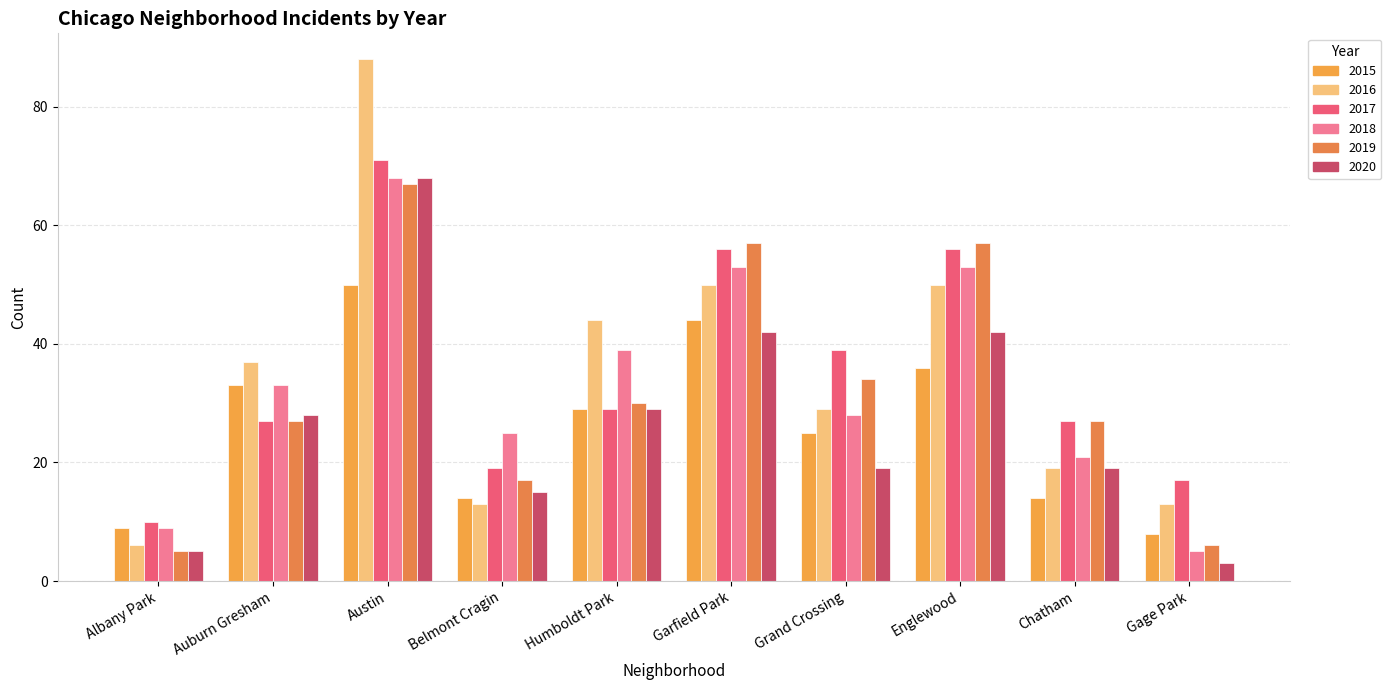

What are all the series names shown in the legend?

2015, 2016, 2017, 2018, 2019, 2020